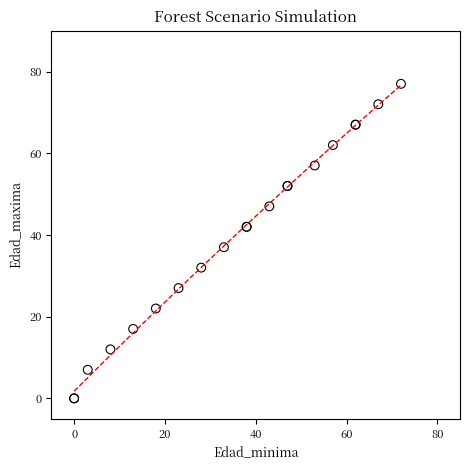

What Y value in the scatter plot is closest to 38?

37